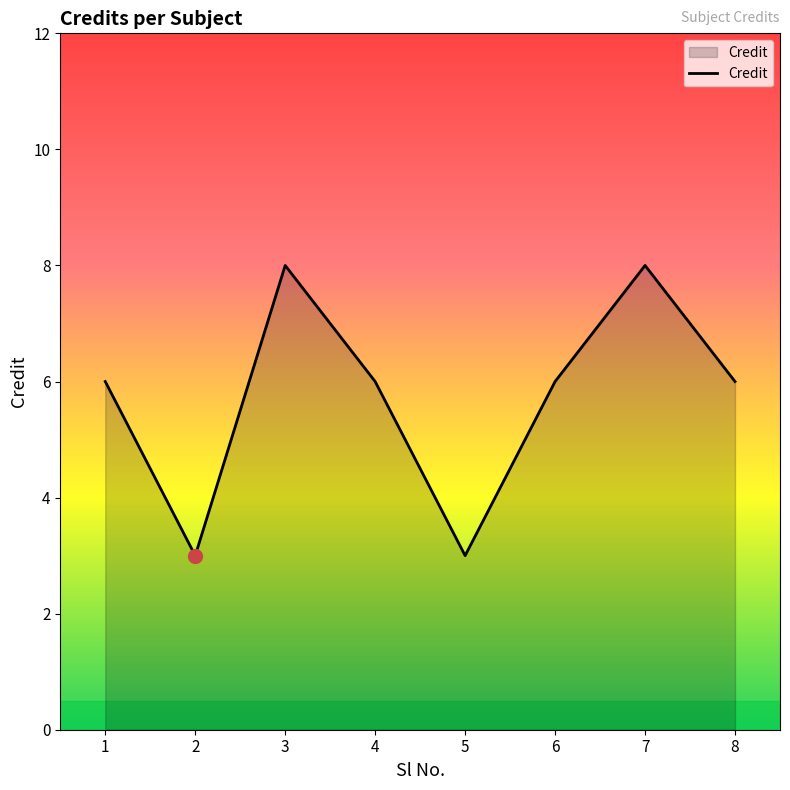

Reading right to left, list all the values displayed in this chart.

6	8	6	3	6	8	3	6